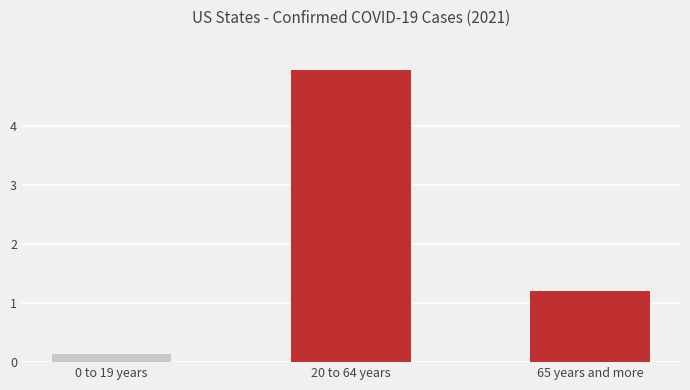

Are the bars horizontal?

No